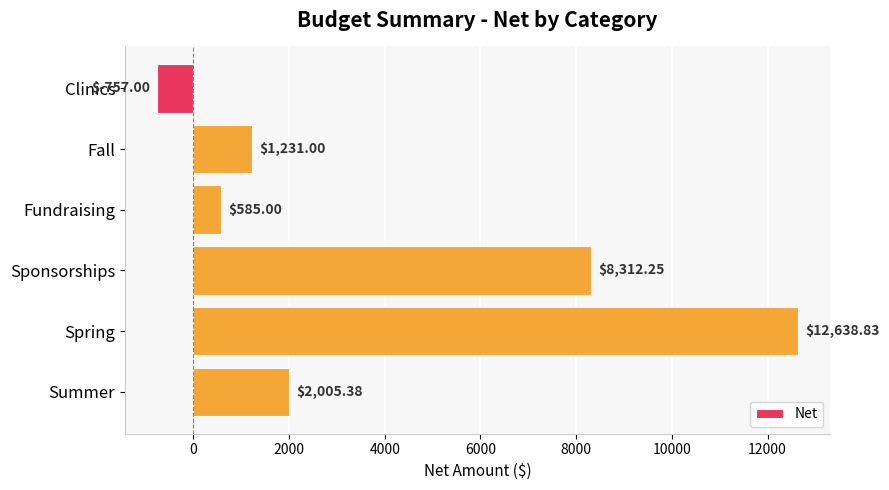

What is the ratio of the value at Sponsorships to the value at Fundraising?

14.2